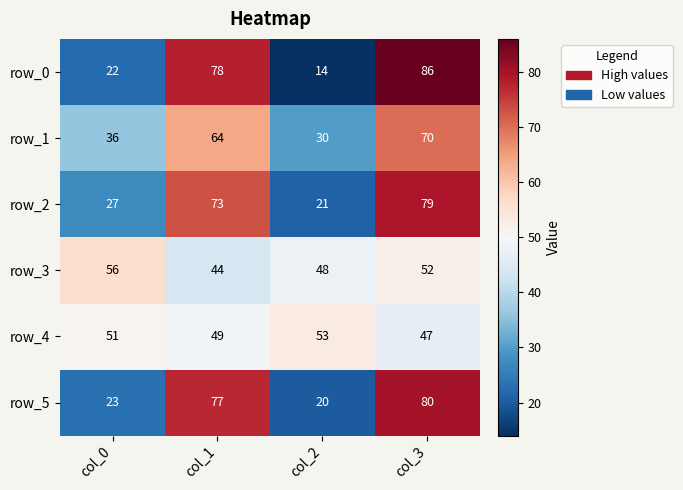

What value does the row_5 series have at col_3, to the nearest 10?

80